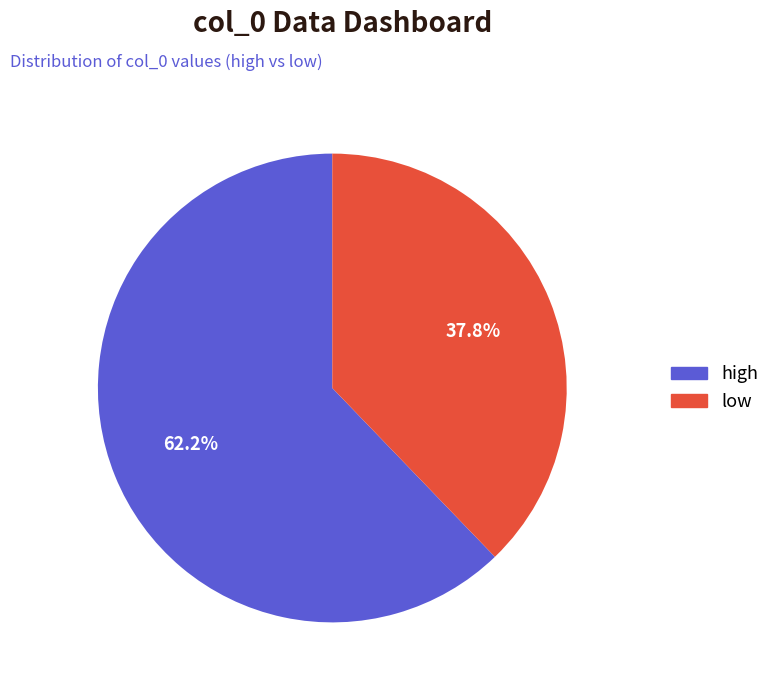

How many slices are in this pie chart?

2